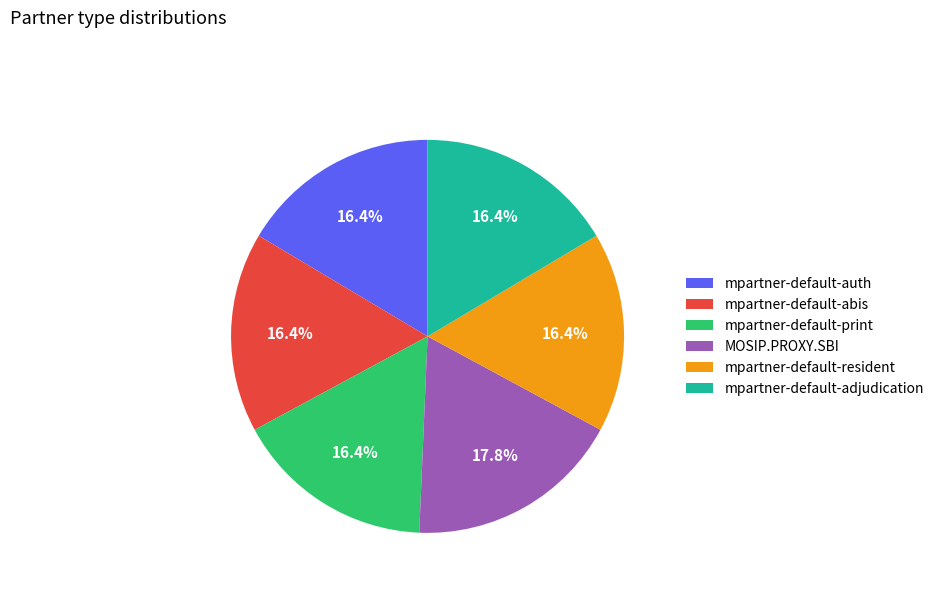

Does mpartner-default-adjudication represent more than half of the total?

No